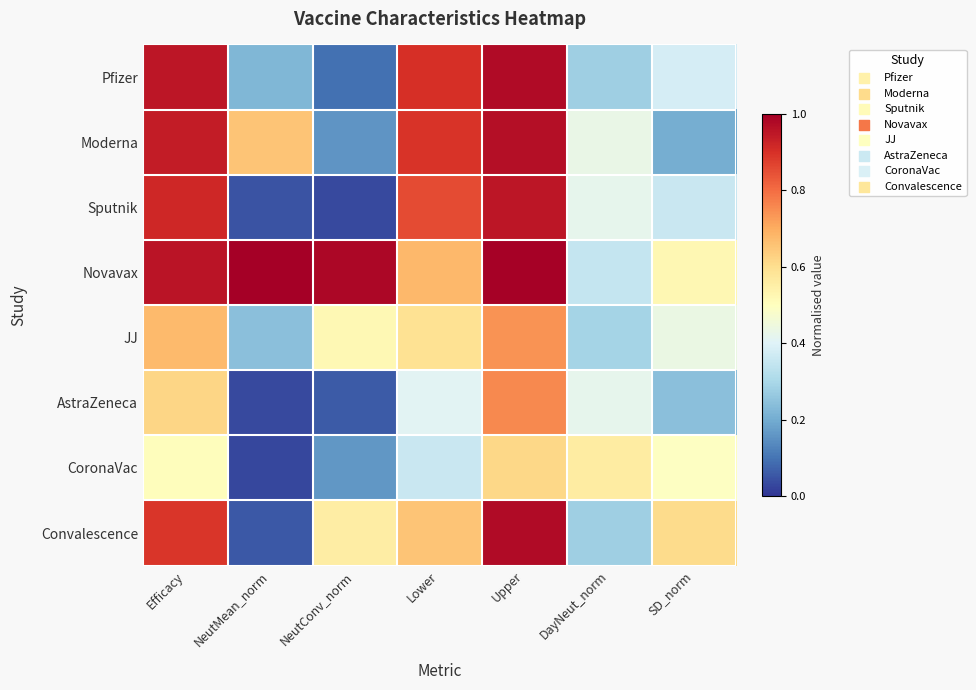

How many categories are shown in the chart?

7